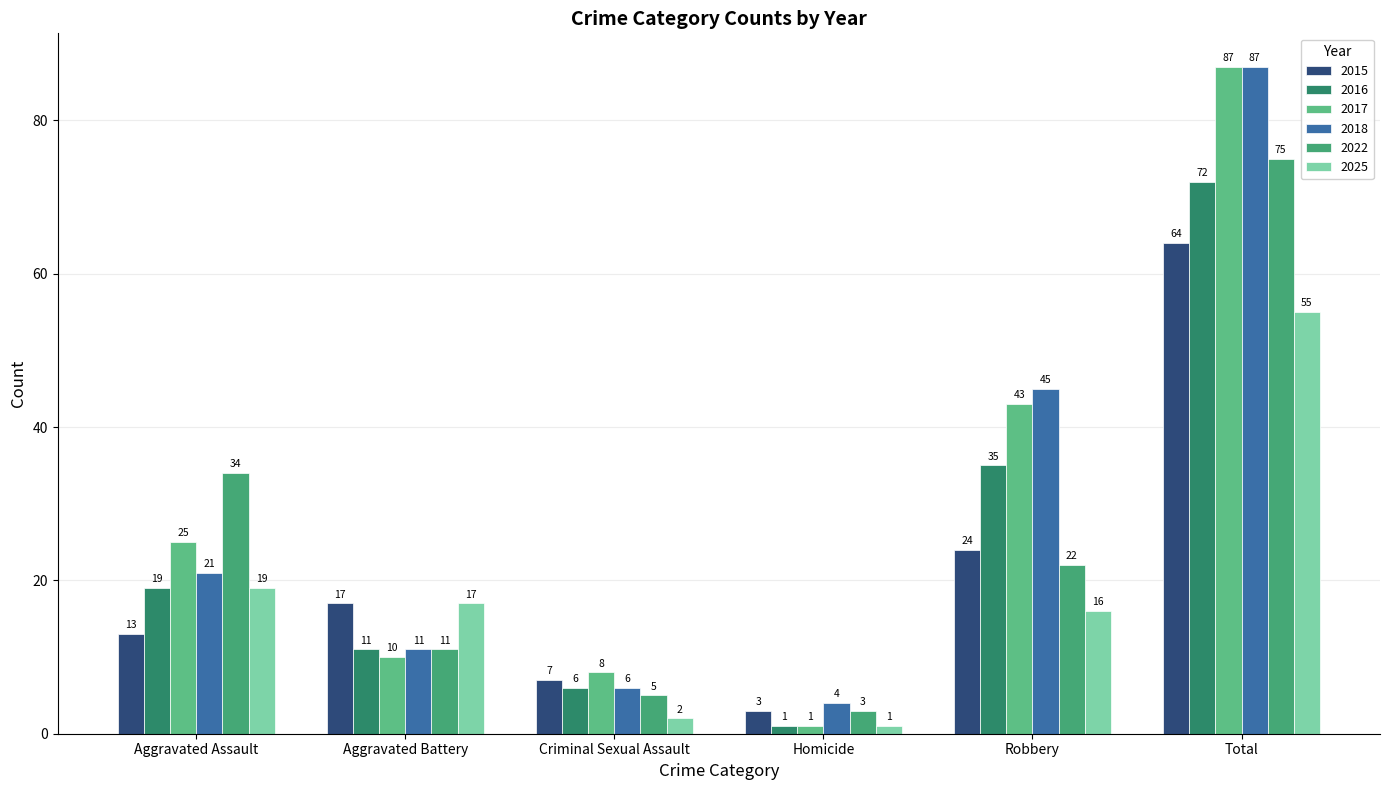

Reading right to left, transcribe all the data shown in this chart.

2015: 64	24	3	7	17	13
2016: 72	35	1	6	11	19
2017: 87	43	1	8	10	25
2018: 87	45	4	6	11	21
2022: 75	22	3	5	11	34
2025: 55	16	1	2	17	19